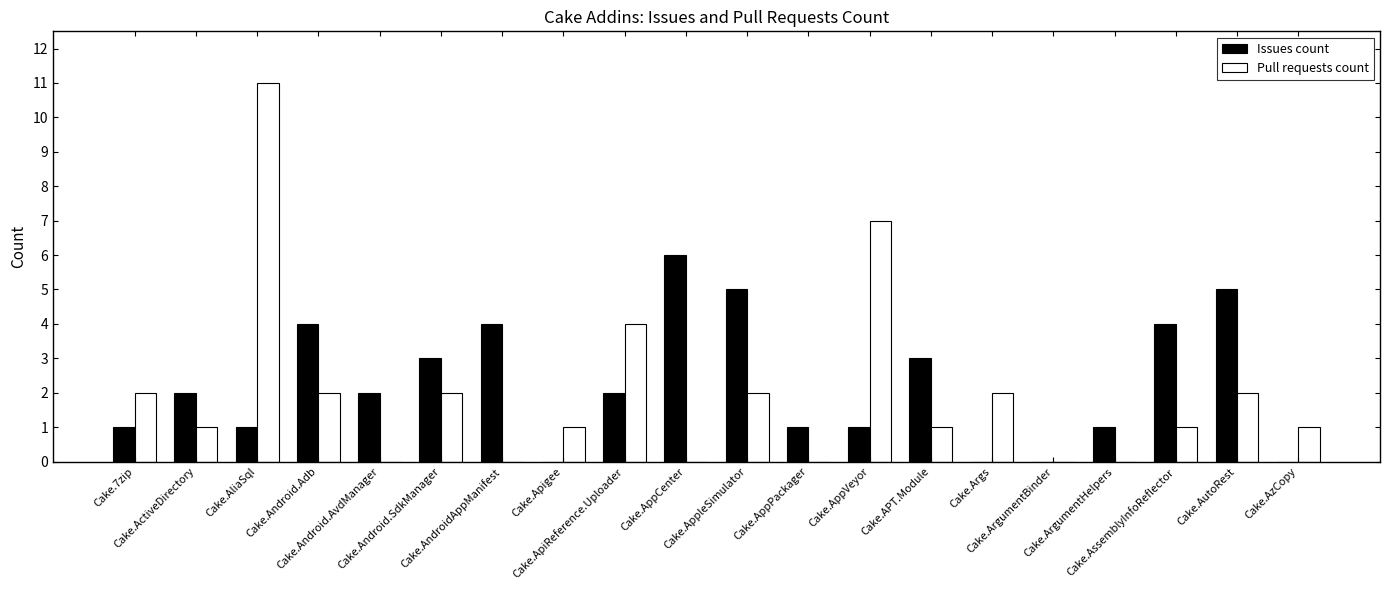

At which category is the sum across all series the highest?

Cake.AliaSql